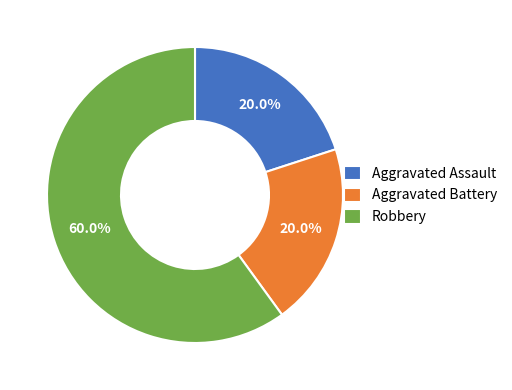

Is it true that Aggravated Assault is 20% of the pie?

True